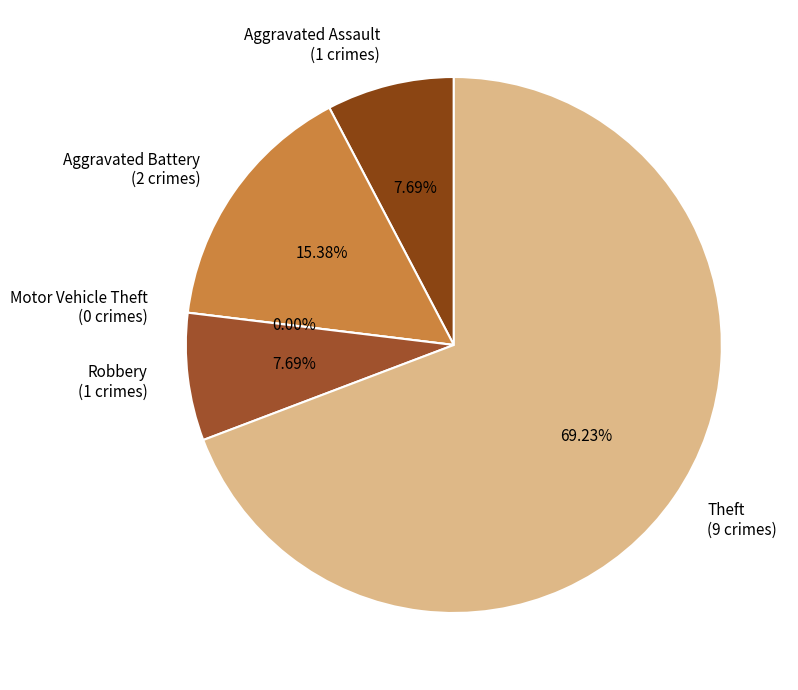

To the nearest percent, what portion does Robbery represent?

8%